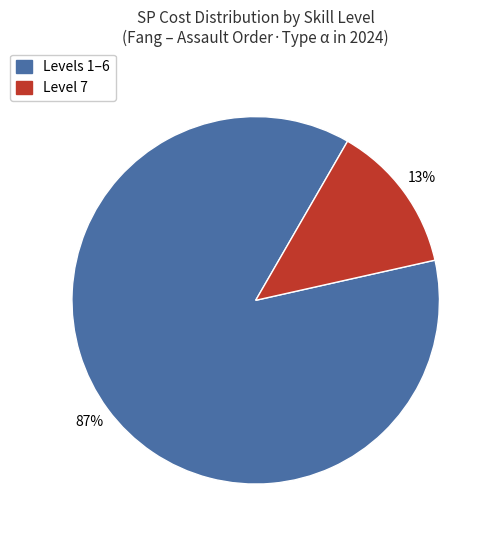

The Level 7 slice represents 1% of the pie. True or false?

False